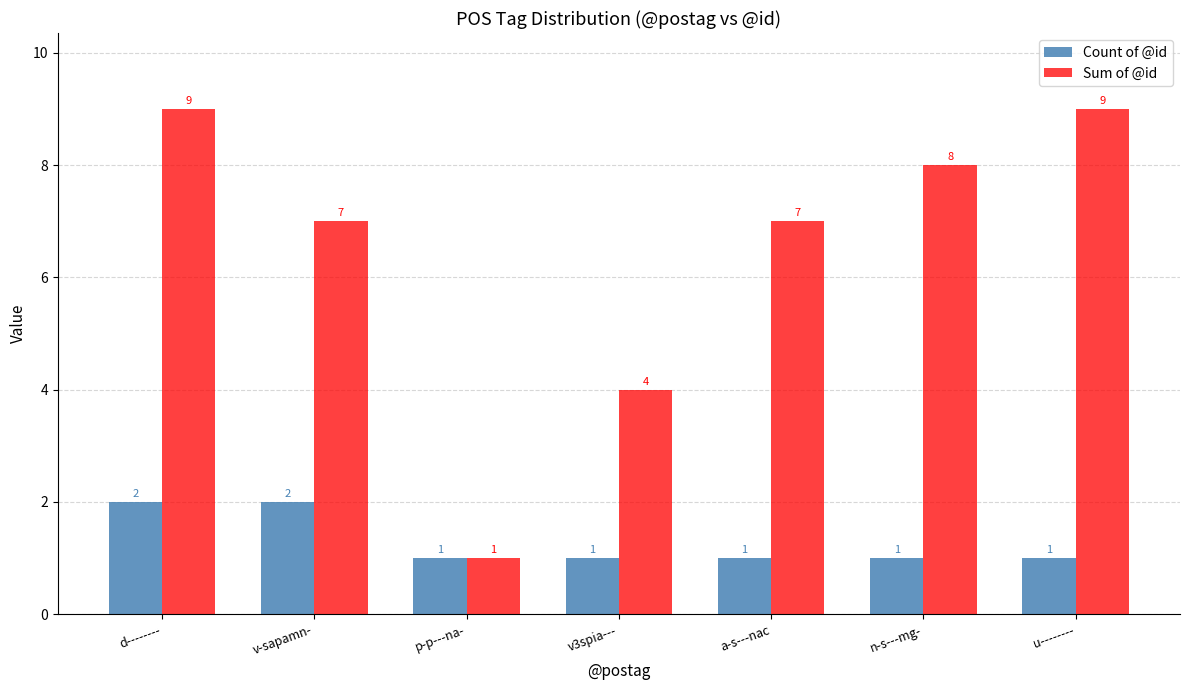

What is the value of the Sum of @id bar at the 1st from the left?

9